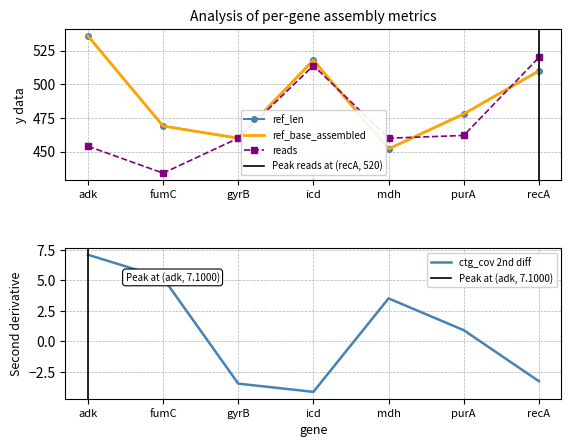

Is the value of reads at mdh greater than the value of ref_len at mdh?

Yes